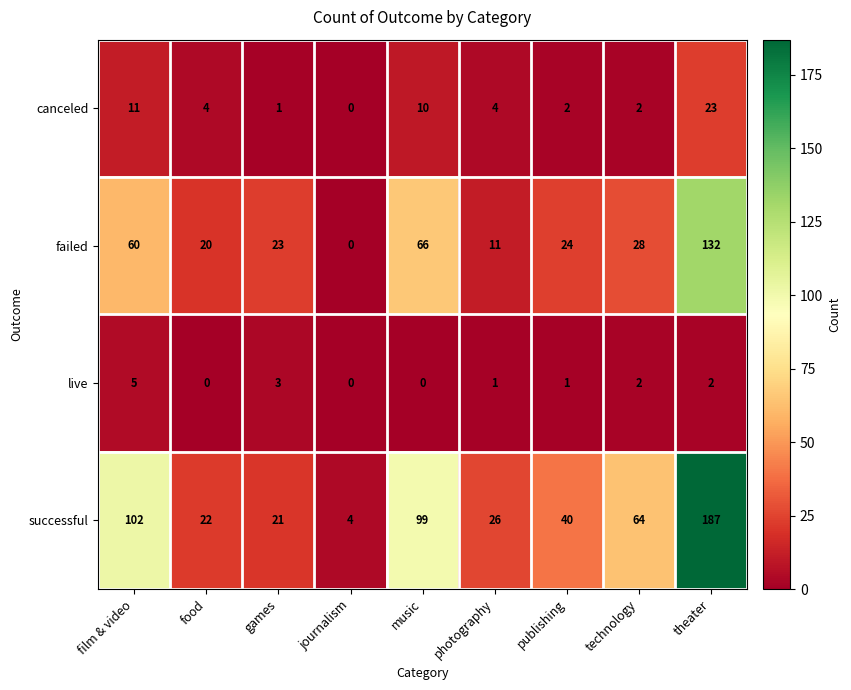

Which series has the widest spread of values?

successful